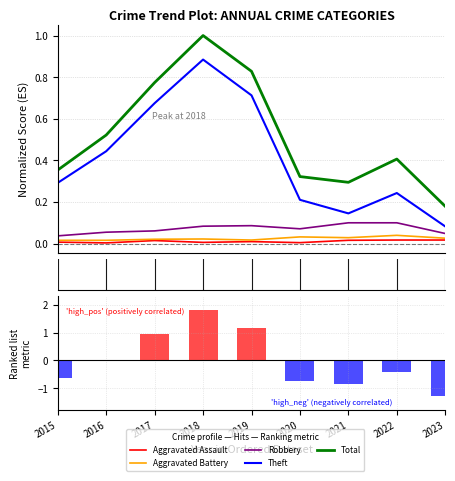

What is the value of the Ranked list metric bar at the 9th from the left?

-1.3